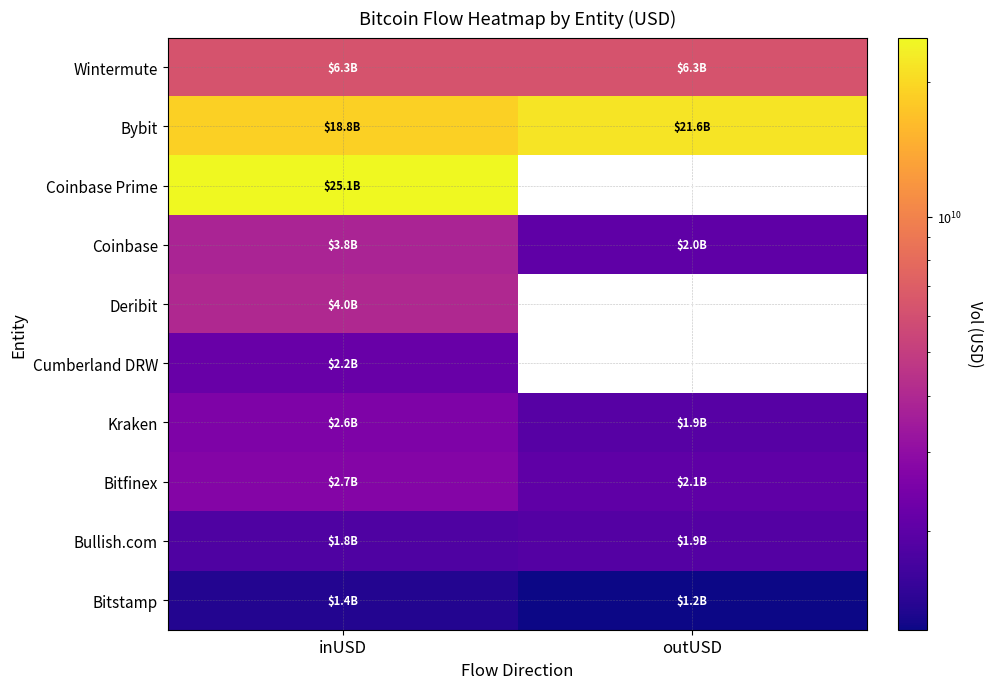

List the labels in order of Deribit value, largest first.

inUSD, outUSD